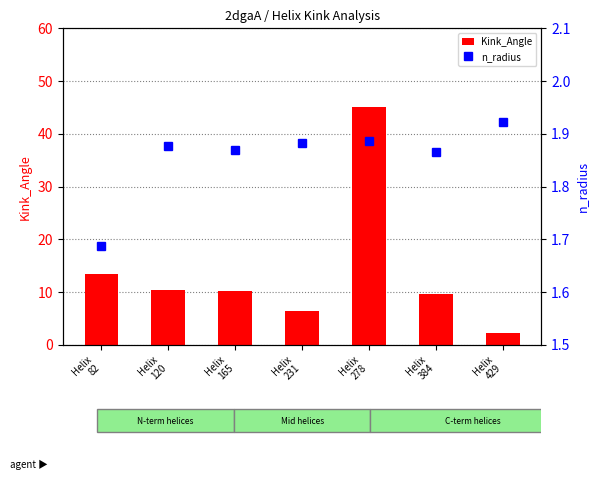

At which label is n_radius closest to 1?

Helix
82